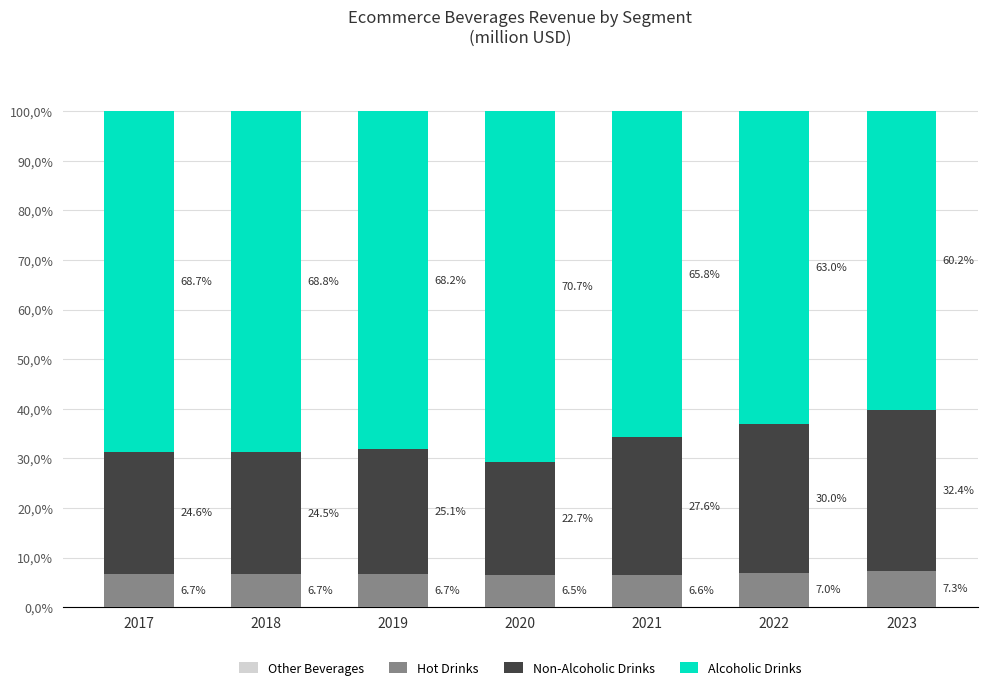

What is the minimum value for Hot Drinks?

6.5